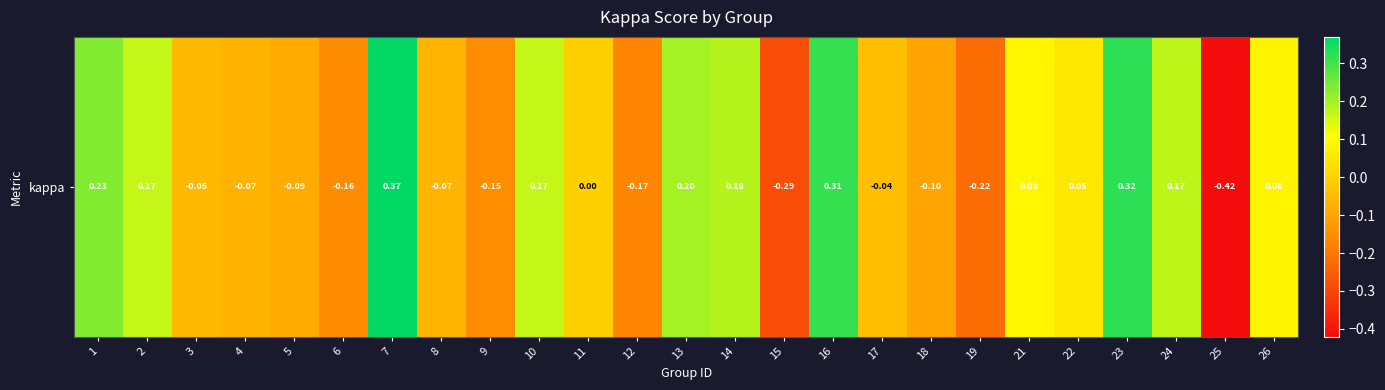

What is the greatest value displayed?

0.4